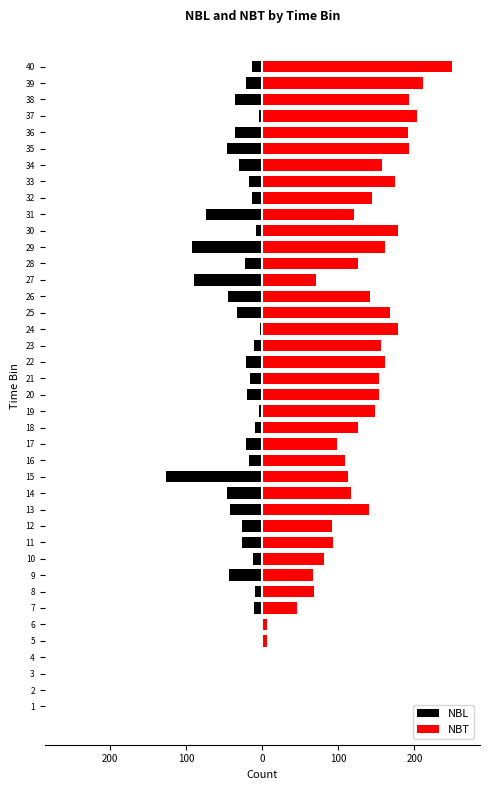

At how many categories does at least one series exceed 147?

17